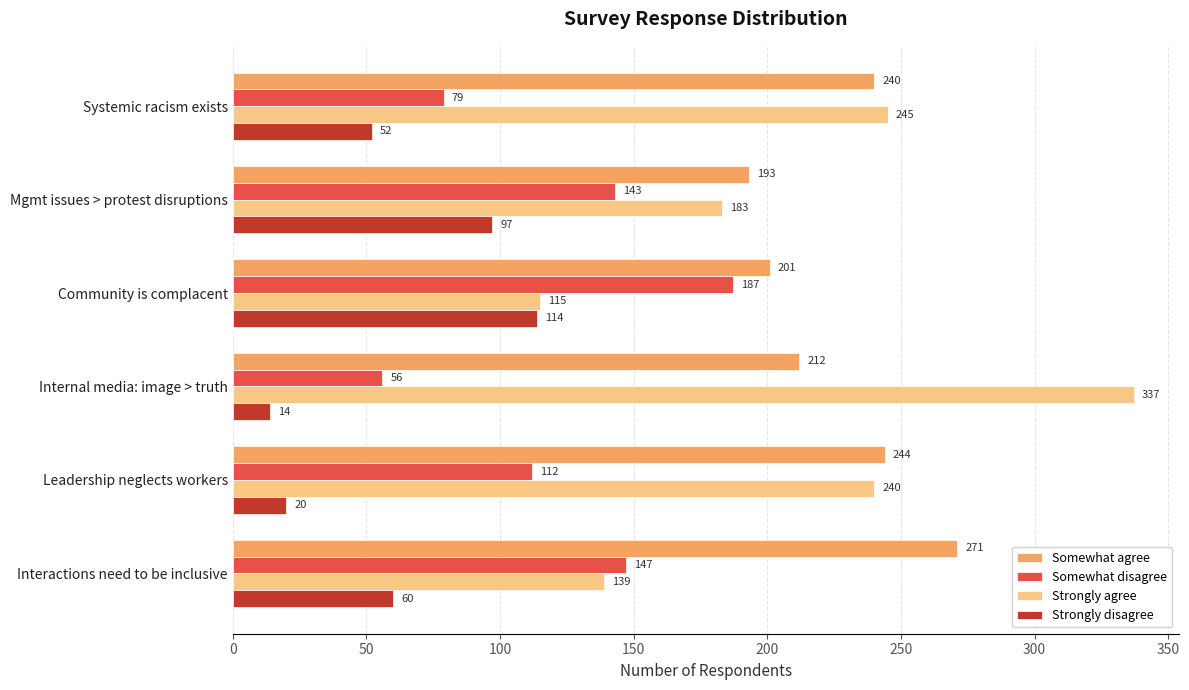

What is the difference between the maximum and minimum values in the Strongly disagree series?

100